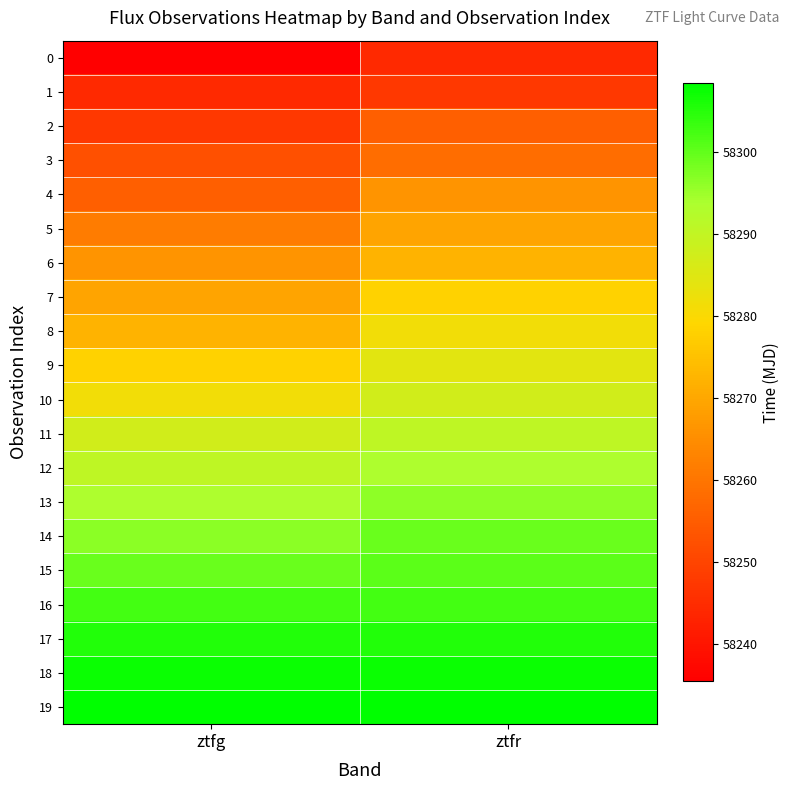

At how many categories does at least one series exceed 58255?

2